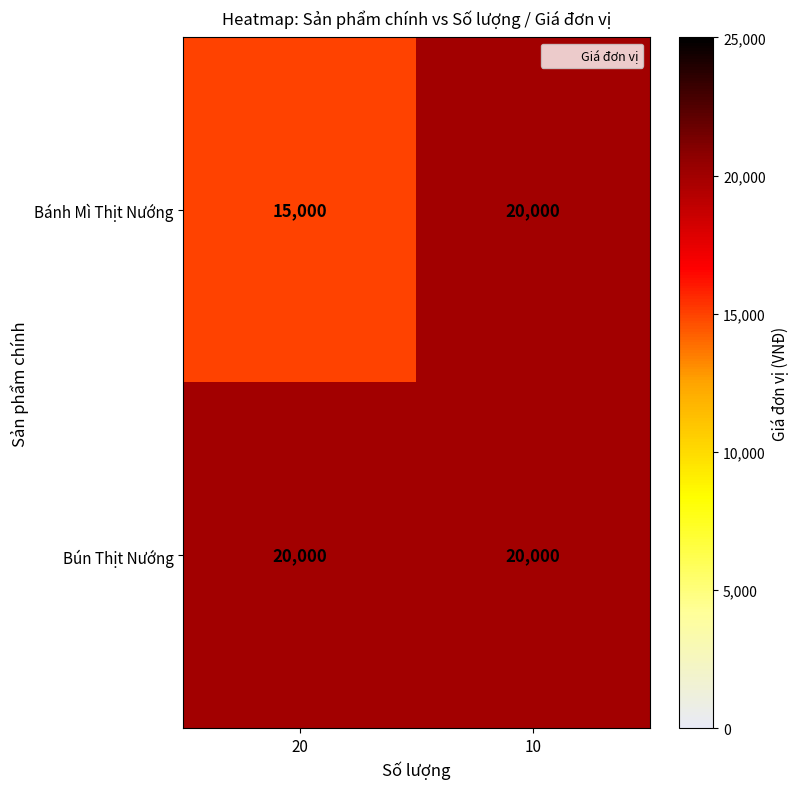

What is the total value across all series at 10?

40000